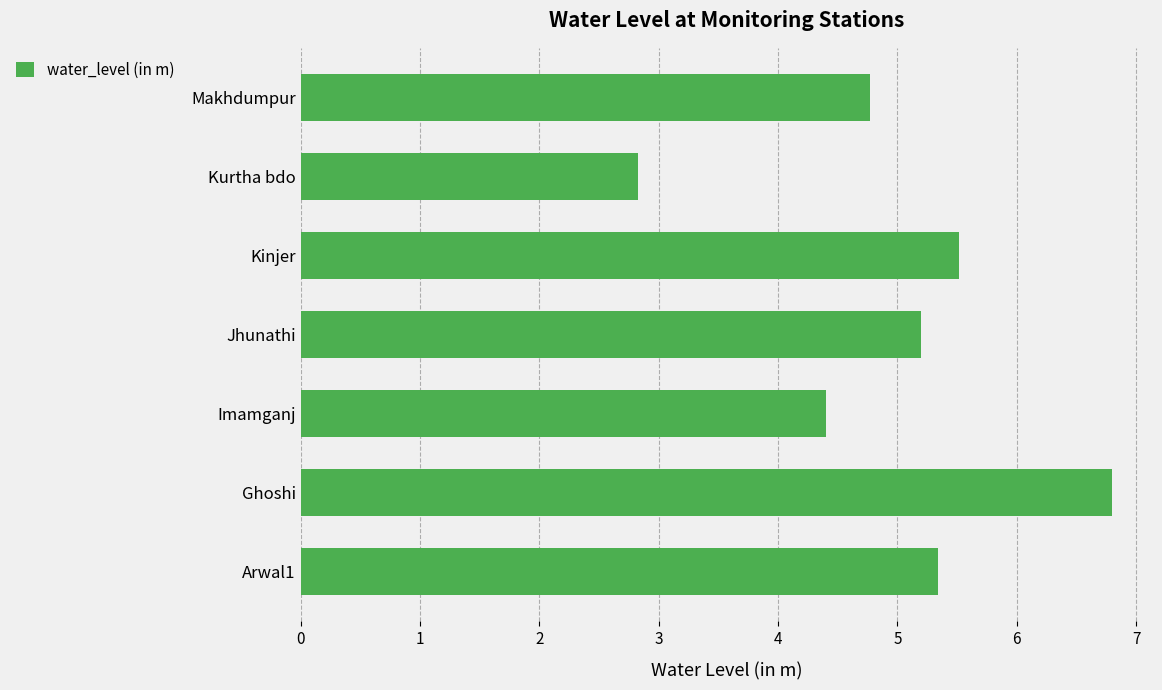

What is the average value?

5.0